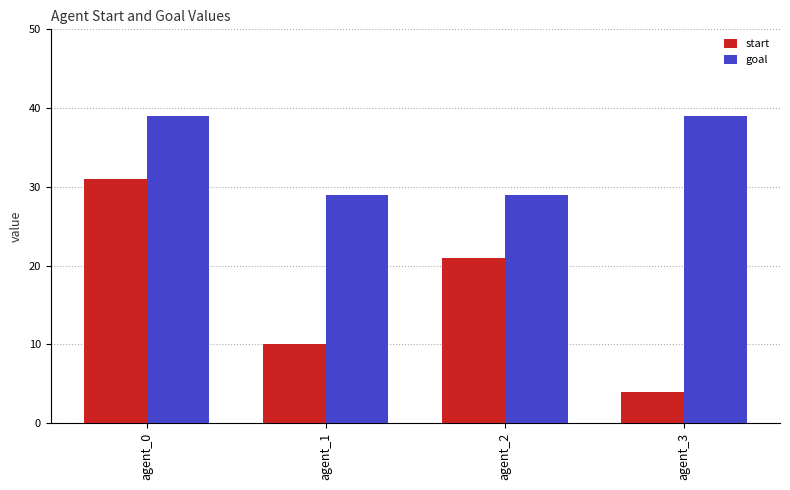

The start series shows 4 at agent_3. True or false?

True